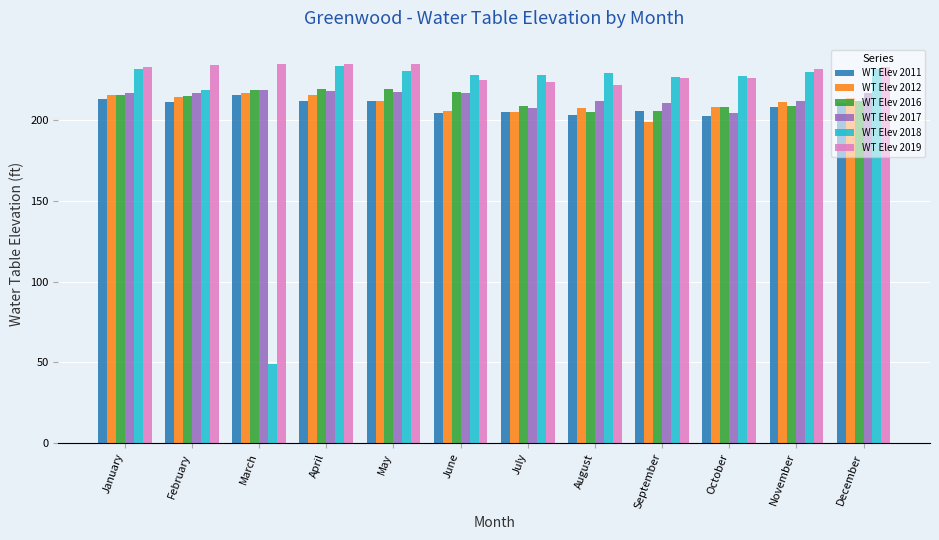

What are all the series names shown in the legend?

WT Elev 2011, WT Elev 2012, WT Elev 2016, WT Elev 2017, WT Elev 2018, WT Elev 2019